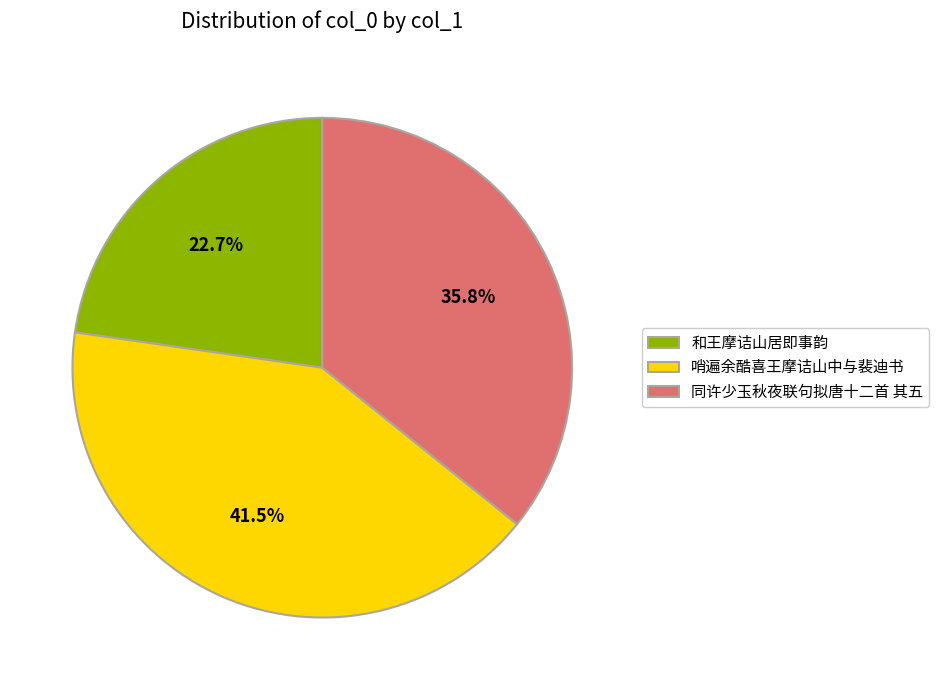

Is there a majority slice in this chart?

No